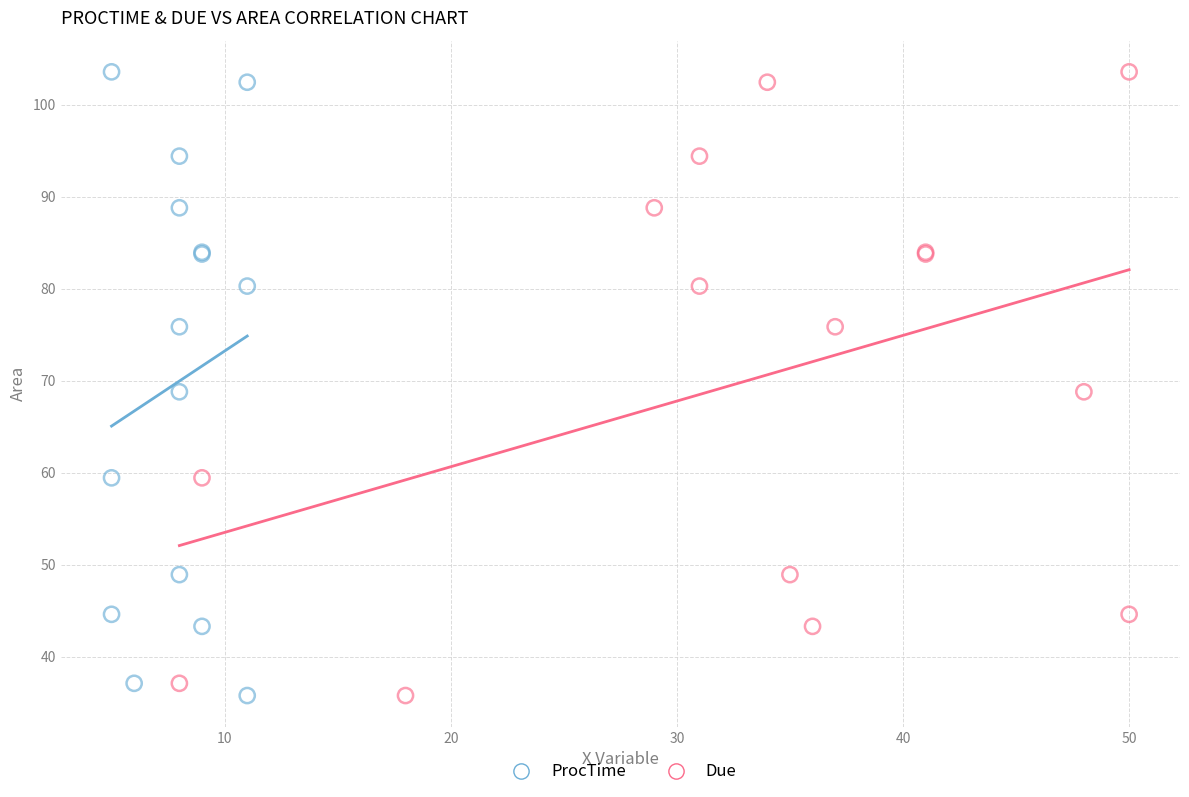

What are all the series names shown in the legend?

ProcTime, Due